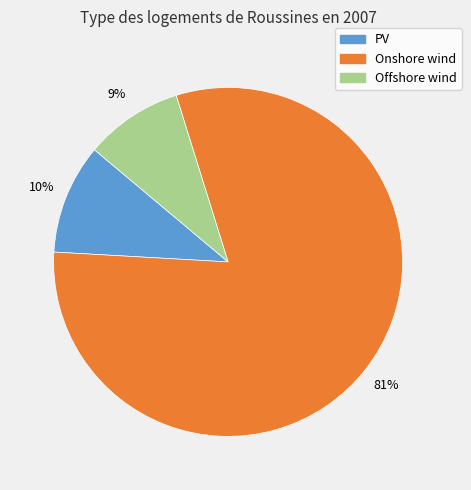

Which slice is the largest?

Onshore wind